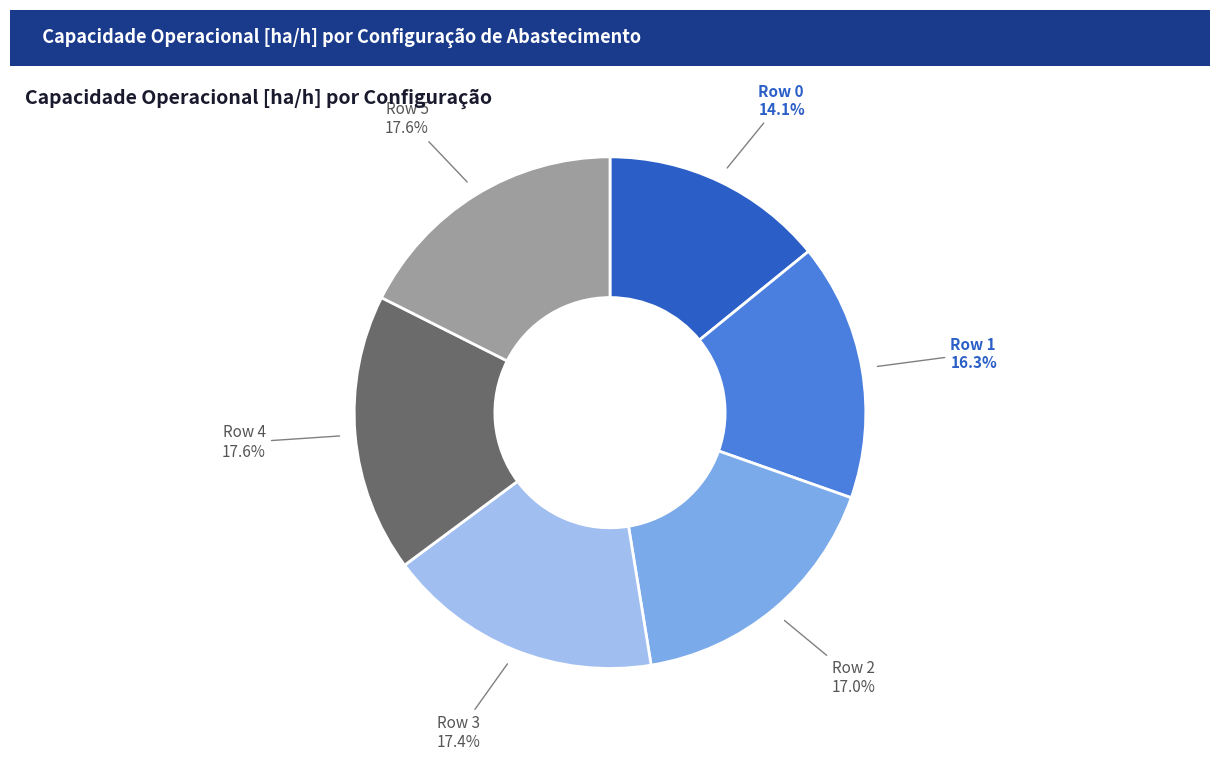

To the nearest percent, what is the average slice percentage?

17%